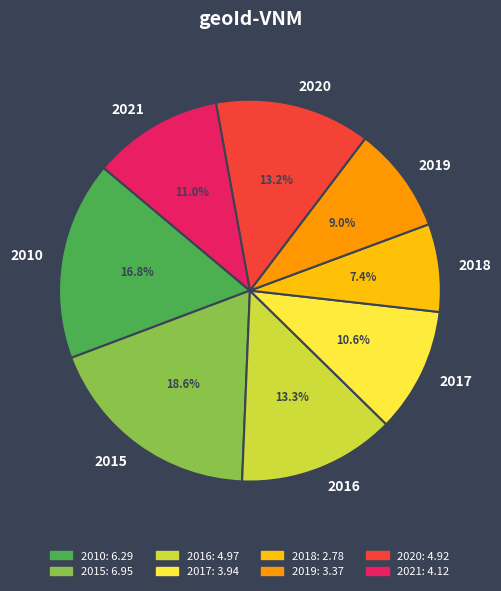

What is the ratio of the value at 2010 to the value at 2015?

0.9